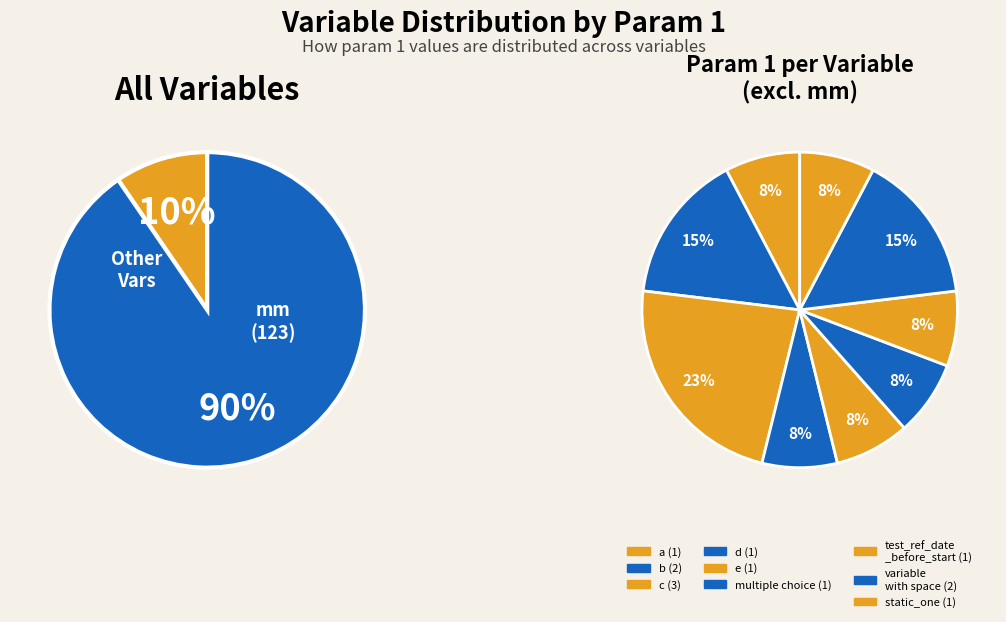

Which slice represents more than half of the pie?

mm